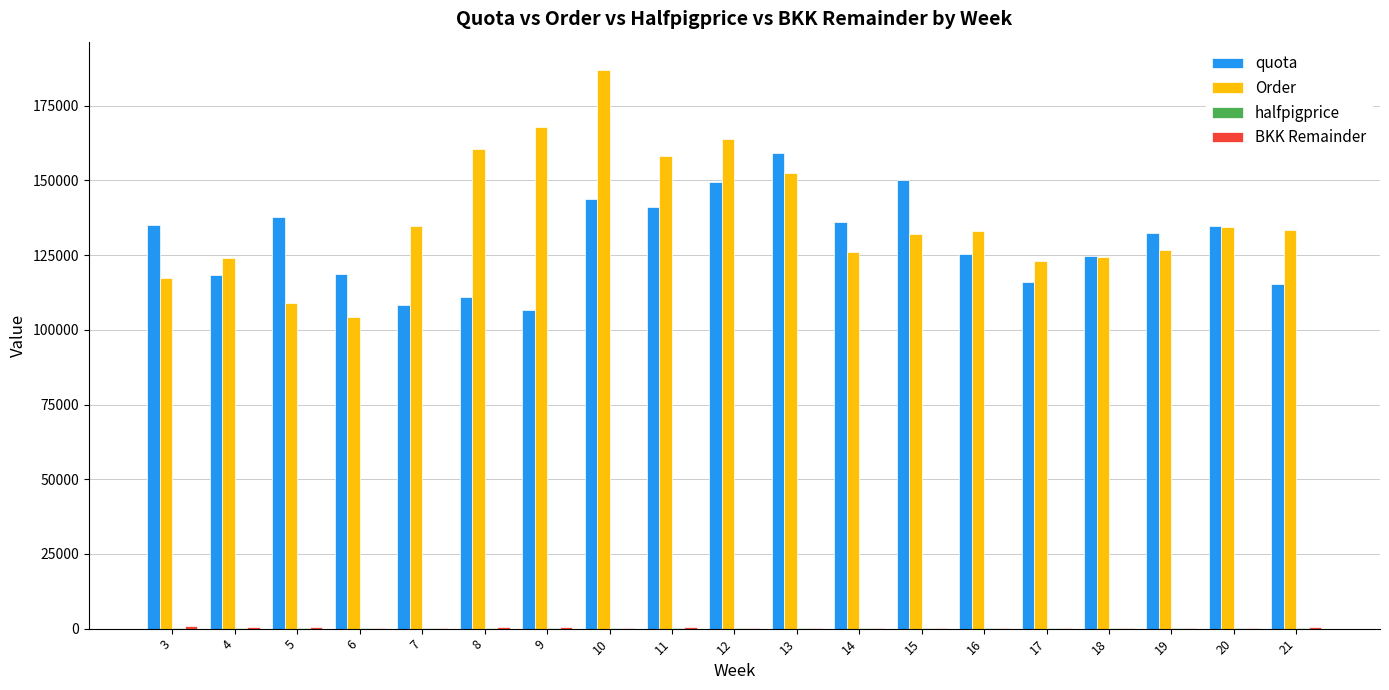

The value of quota at 18 is 224430.6. True or false?

False